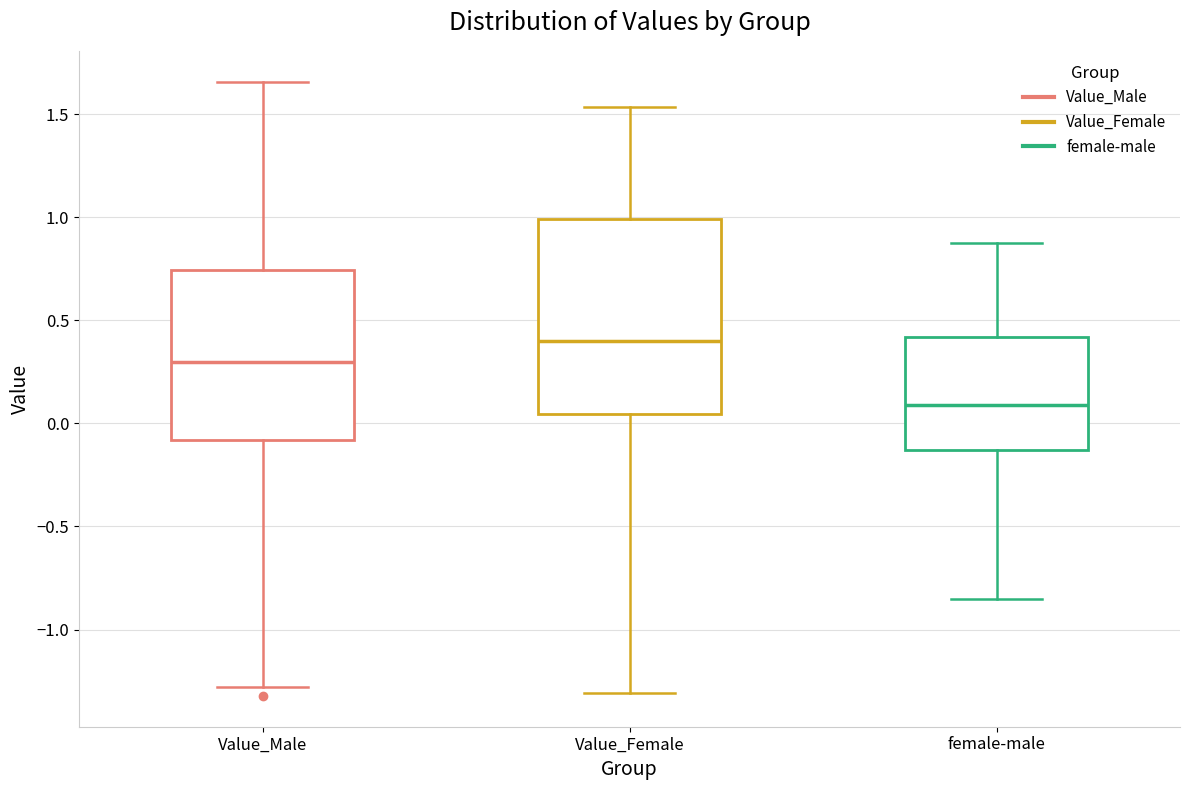

Which box's median line is the highest?

Value_Female